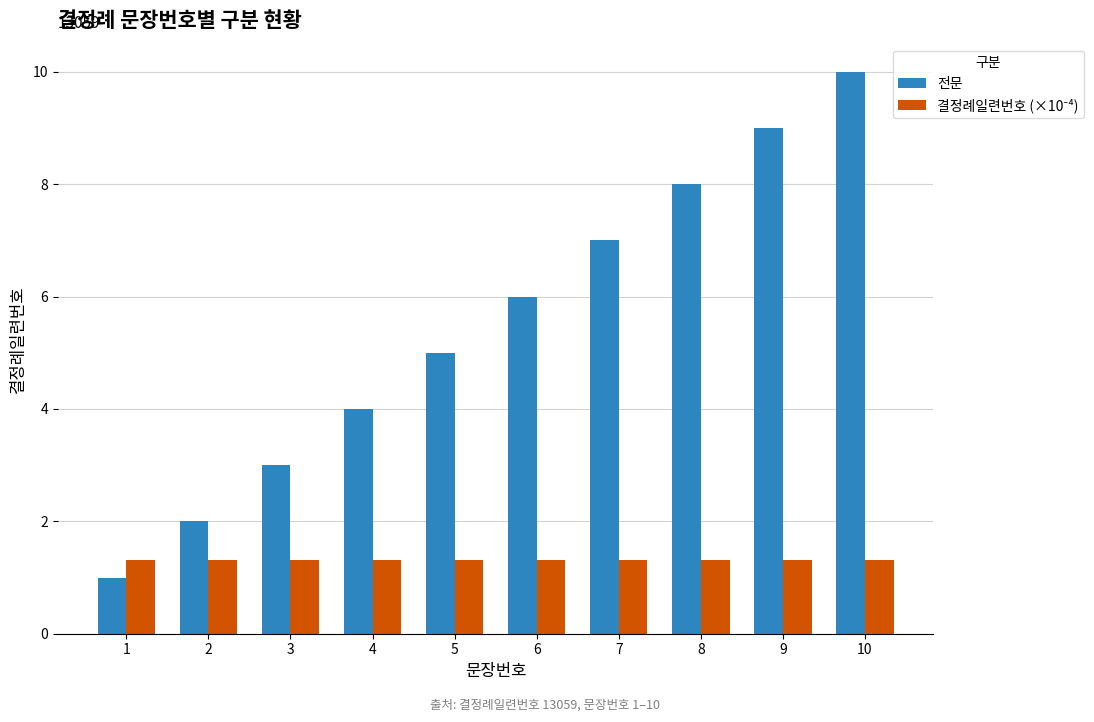

Rank the categories by 전문 value from lowest to highest.

1, 2, 3, 4, 5, 6, 7, 8, 9, 10